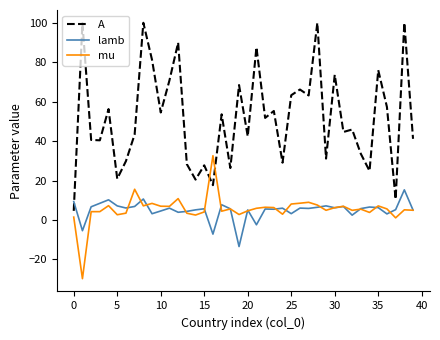

Which series has the largest total across all categories?

A